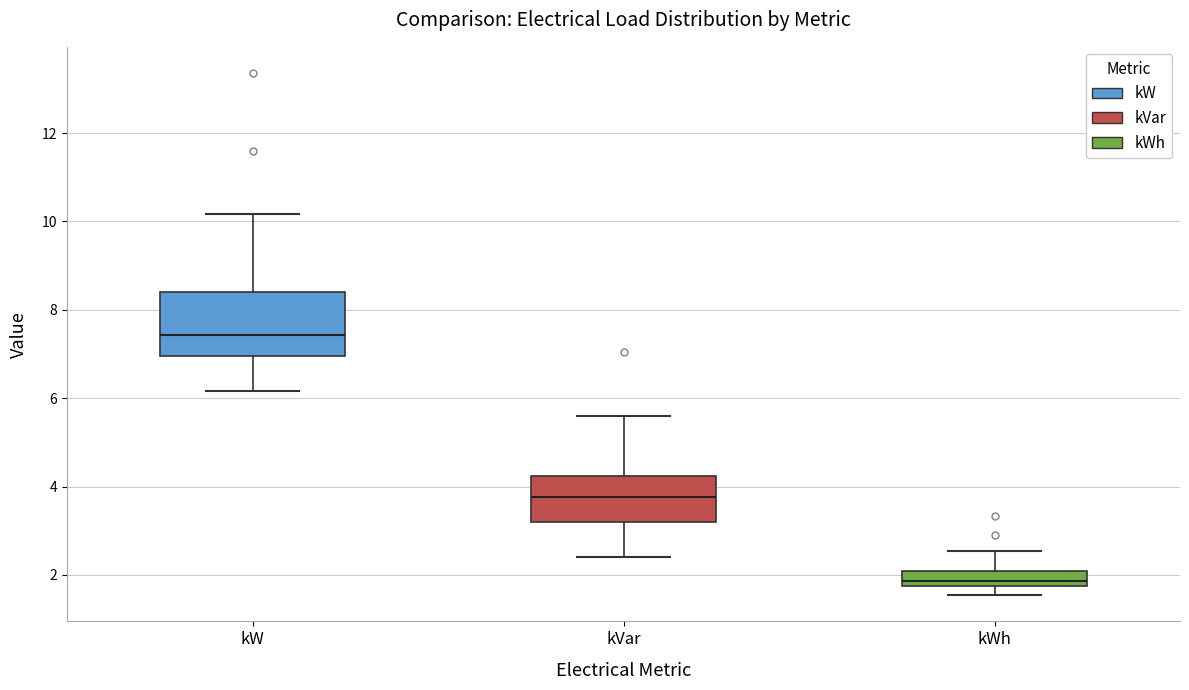

Which box has the highest median line?

kW